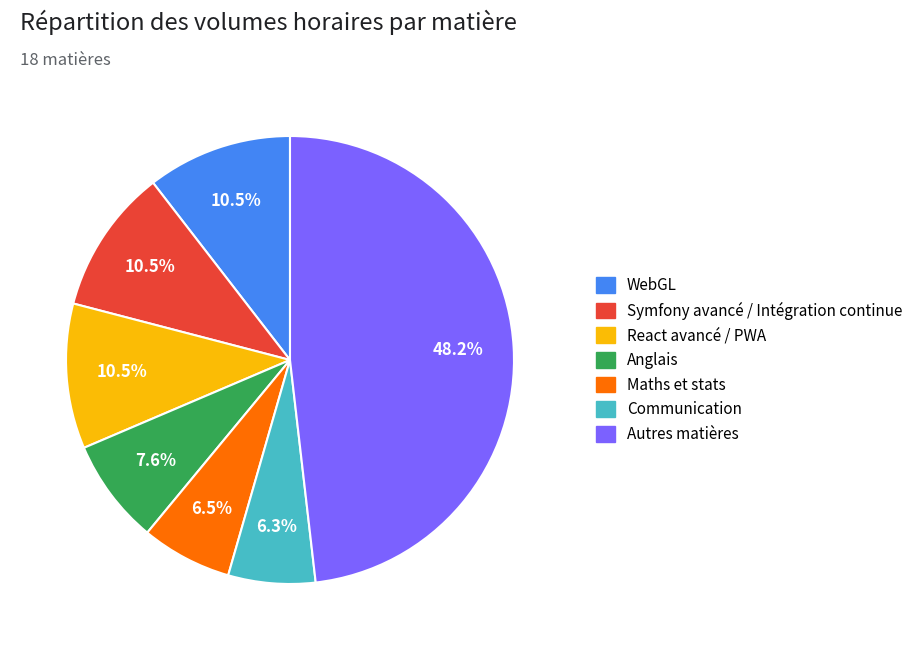

Does any single category account for the majority?

No